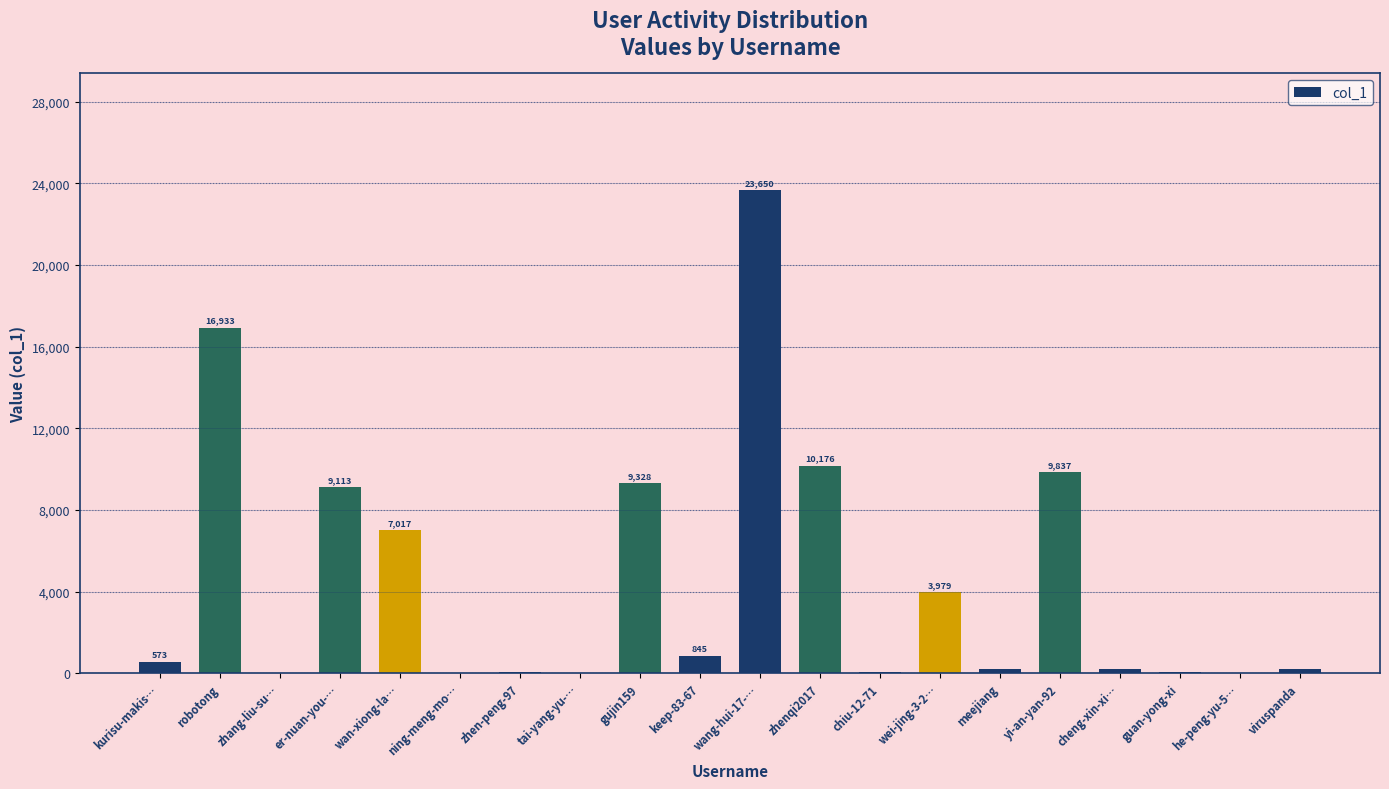

At which category does the chart reach its peak across all series?

wang-hui-17-…